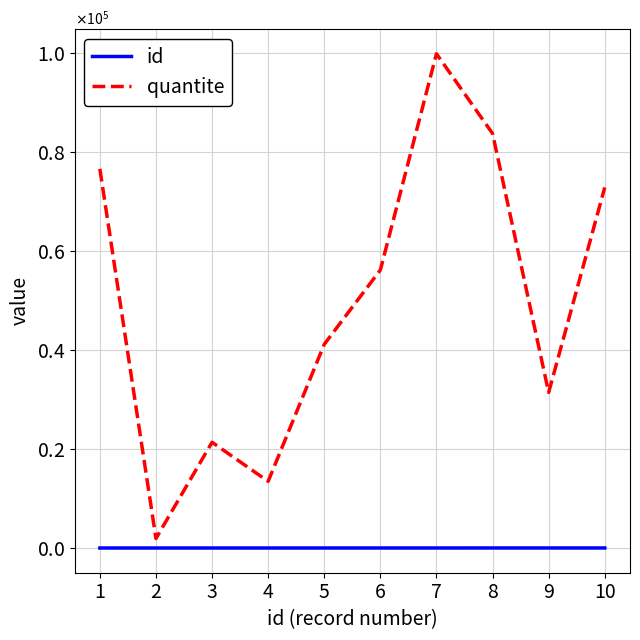

Reading left to right, extract all data points from this chart.

id: 1=1	2=2	3=3	4=4	5=5	6=6	7=7	8=8	9=9	10=10
quantite: 1=76633	2=1928	3=21374	4=13472	5=41167	6=56193	7=99885	8=83770	9=31436	10=72876